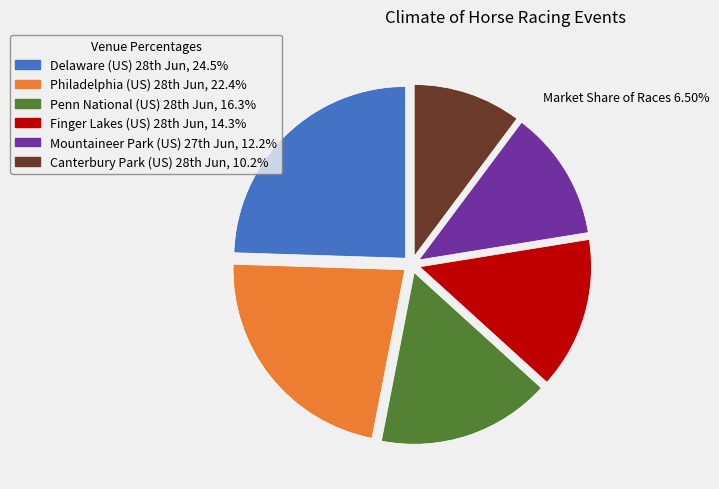

Which category has the biggest portion of the pie?

Delaware (US) 28th Jun